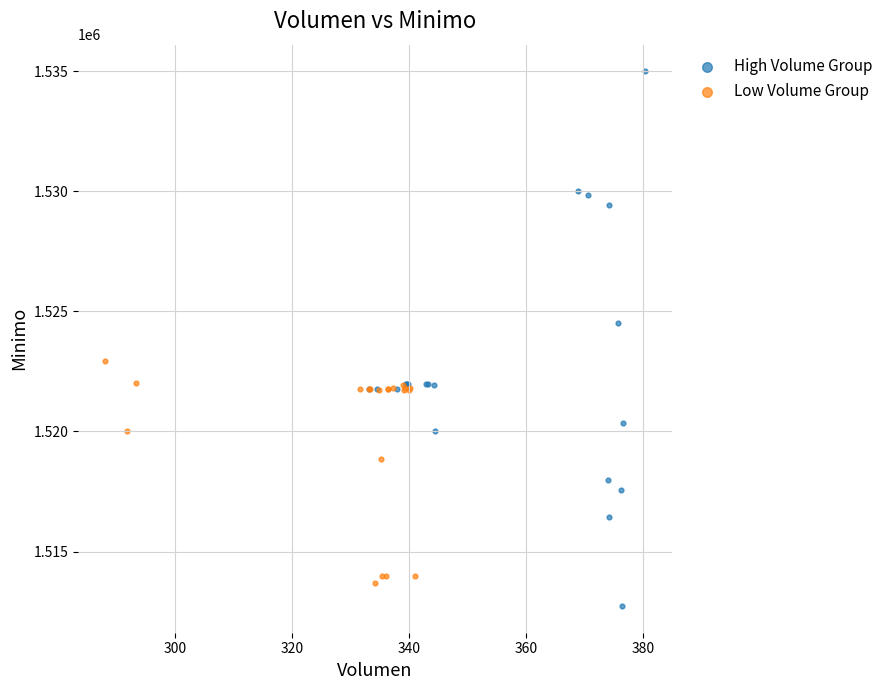

Which series has the widest spread of Y values?

High Volume Group